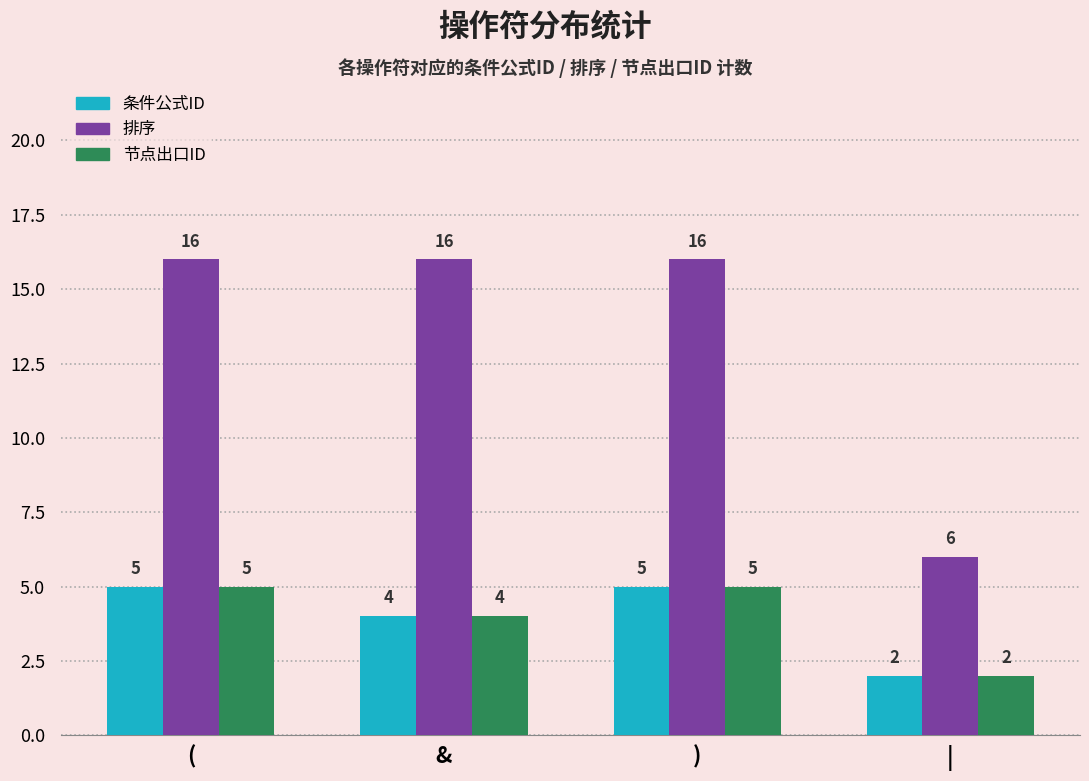

Between ) and |, which series saw the biggest shift?

排序